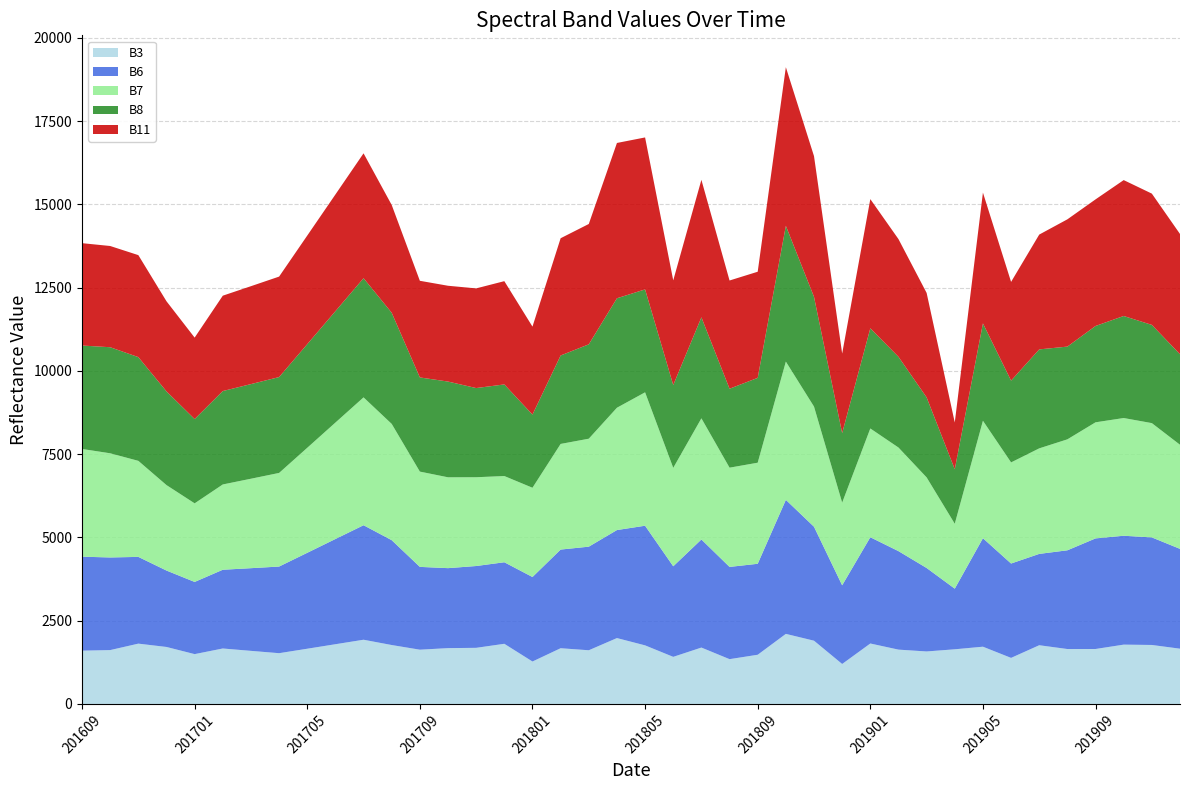

Reading left to right, transcribe all the data shown in this chart.

B3: 1600	1617	1811	1711	1496	1665	1594	1524	1658	1793	1928	1769	1629	1676	1685	1806	1274	1673	1612	1978	1759	1414	1693	1345	1477	2104	1899	1200	1815	1631	1576	1641	1719	1383	1763	1649	1650	1781	1771	1659
B6: 2822	2782	2605	2295	2168	2365	2483	2602	2881	3160	3439	3149	2487	2402	2457	2449	2538	2963	3111	3244	3593	2720	3246	2770	2732	4025	3423	2363	3191	2958	2507	1821	3258	2834	2743	2965	3321	3270	3230	2998
B7: 3235	3128	2884	2566	2360	2561	2686	2811	3153	3496	3839	3491	2861	2728	2666	2589	2680	3172	3242	3673	4006	2955	3638	2980	3035	4151	3607	2482	3266	3111	2720	1948	3527	3036	3169	3332	3486	3535	3432	3126
B8: 3106	3185	3115	2814	2531	2805	2842	2879	3112	3345	3579	3338	2828	2875	2678	2751	2197	2656	2834	3287	3091	2488	3033	2371	2548	4078	3296	2088	3009	2725	2403	1638	2924	2456	2972	2785	2893	3064	2950	2718
B11: 3074	3040	3063	2706	2446	2864	2940	3017	3261	3505	3750	3237	2902	2877	2993	3101	2642	3521	3614	4664	4563	3143	4129	3250	3187	4764	4226	2389	3879	3534	3137	1405	3928	2965	3448	3822	3802	4081	3942	3612